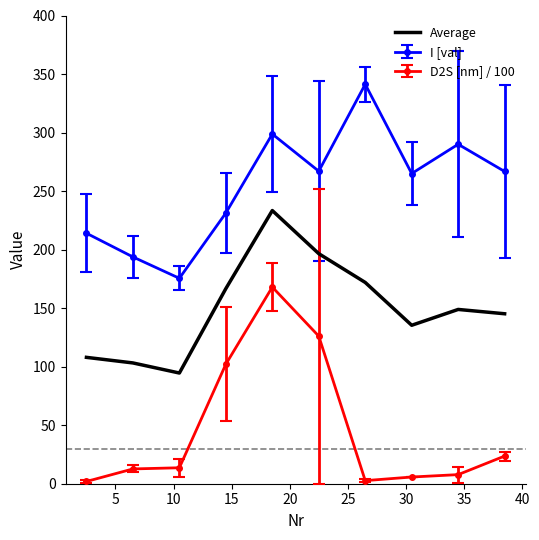

What is the maximum value for Average?

233.4